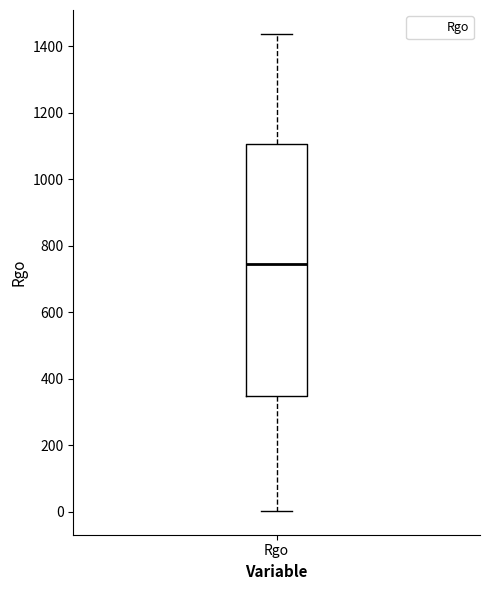

Read this box plot against the y-axis: the position of the median line, the range covered by the box, and the ends of both whiskers. The values are not printed on the chart, so give them approximately, as read against the axis.

median 740, box 340 to 1100, whiskers 0 to 1440